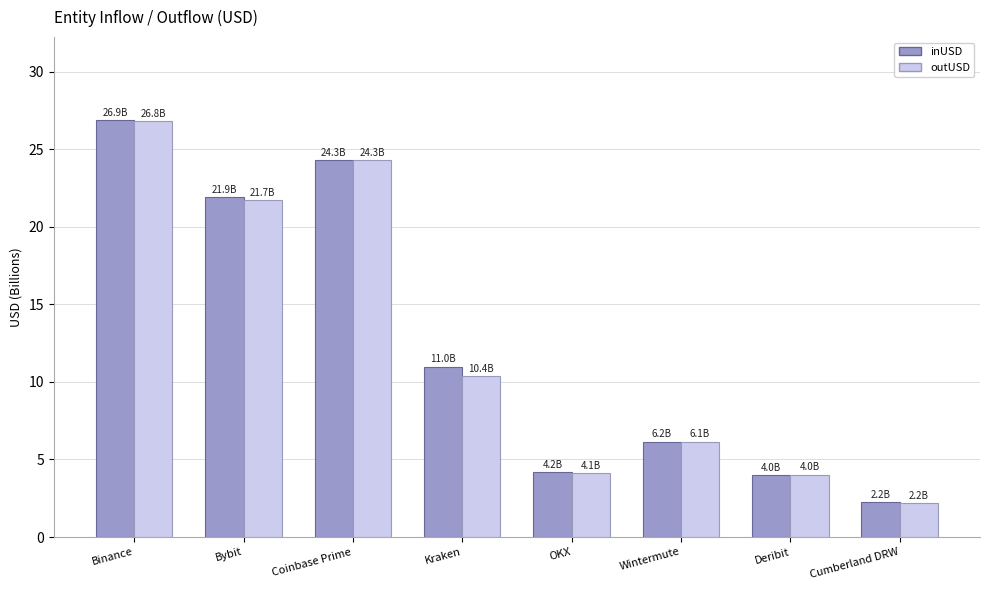

Between Binance and OKX, which series saw the biggest shift?

outUSD